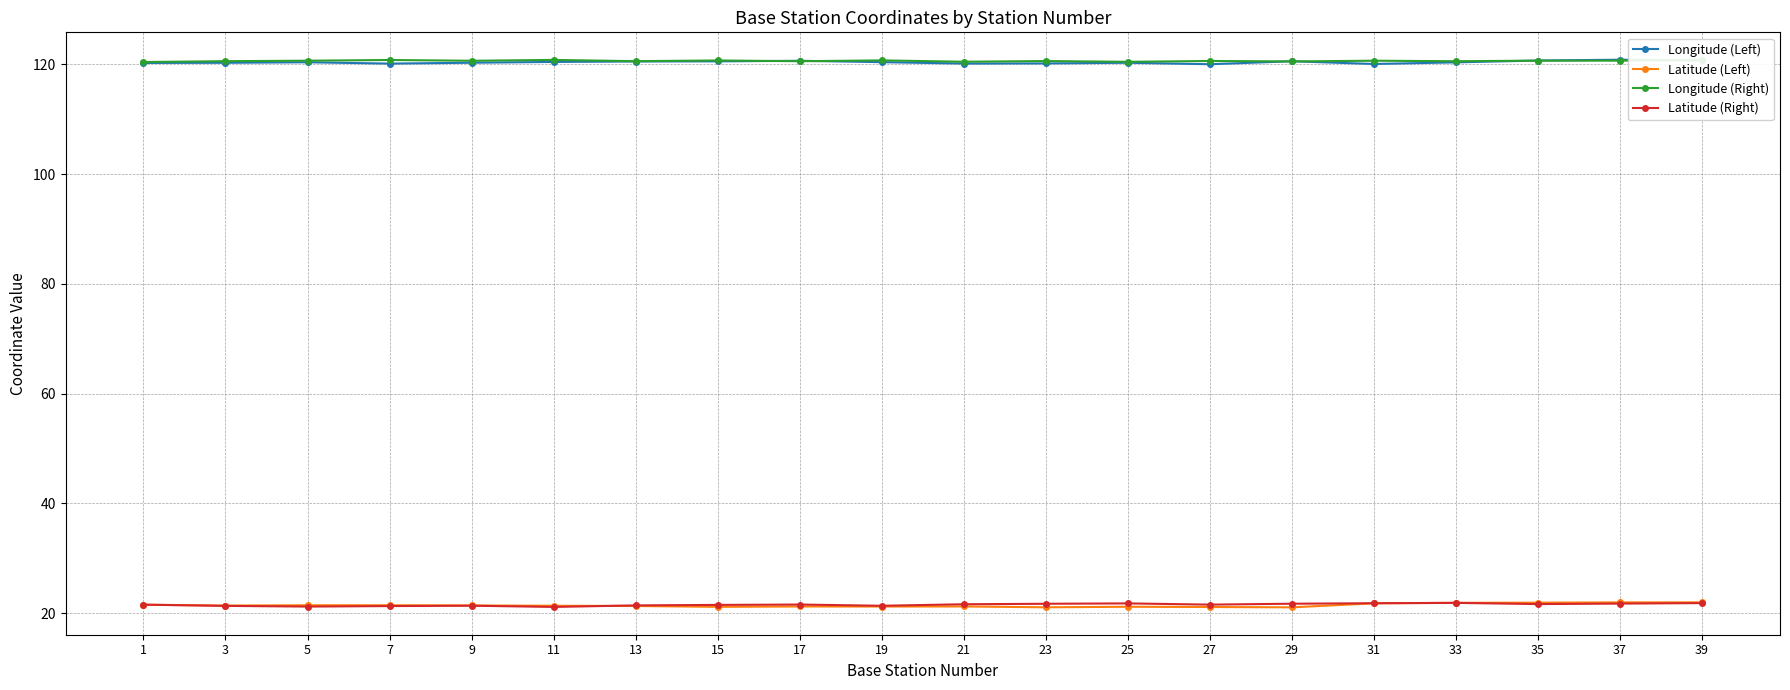

Between which two adjacent categories do Latitude (Right) and Latitude (Left) first intersect?

1 and 3